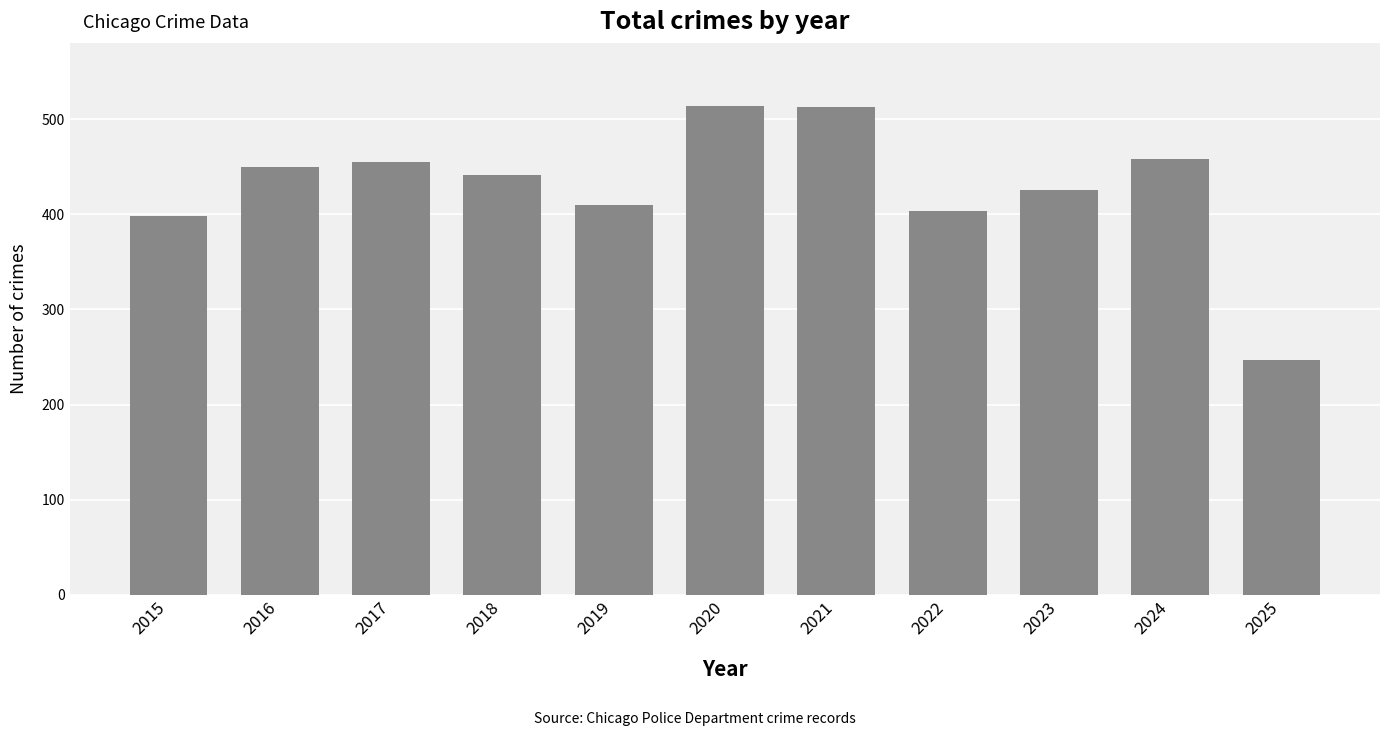

Which label corresponds to the smallest value in the chart?

2025